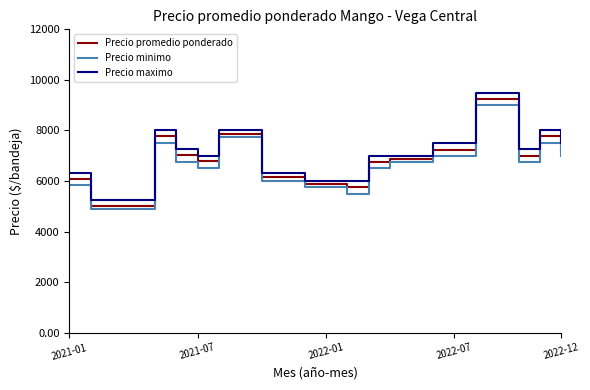

True or false: Precio maximo and Precio minimo cross at least once.

False